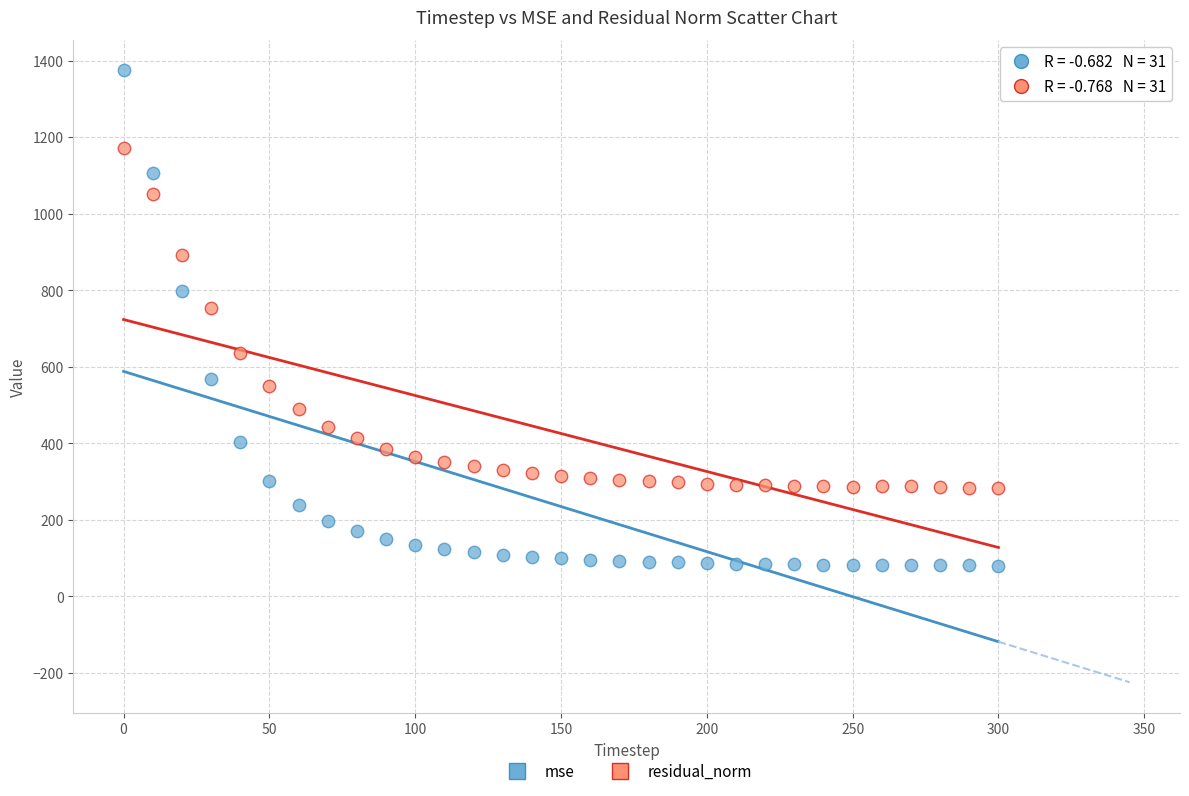

Which series reaches the maximum Y coordinate?

mse